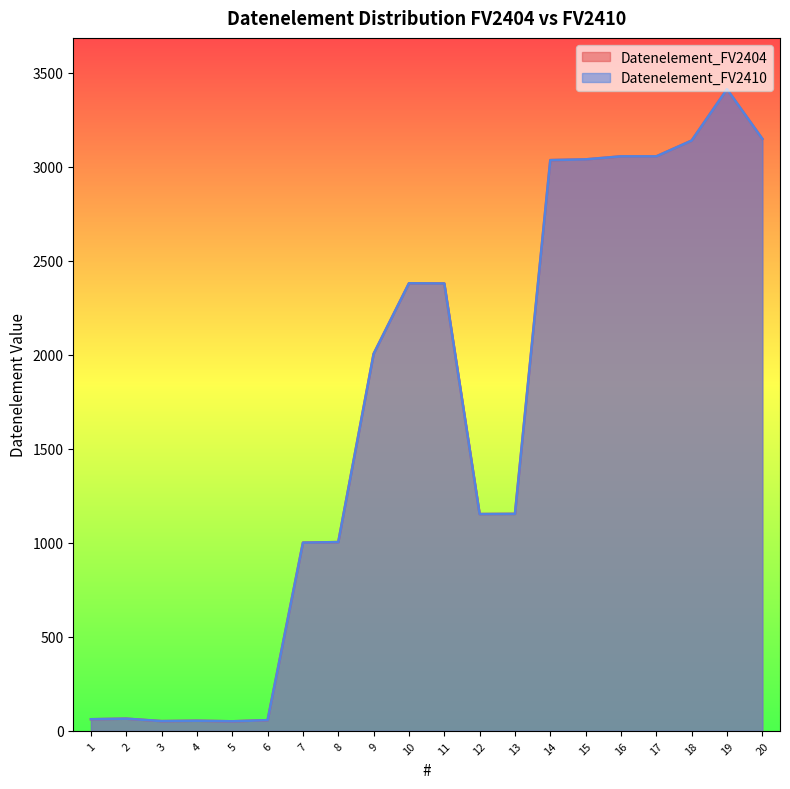

What is the highest value of the Datenelement_FV2410 series?

3412